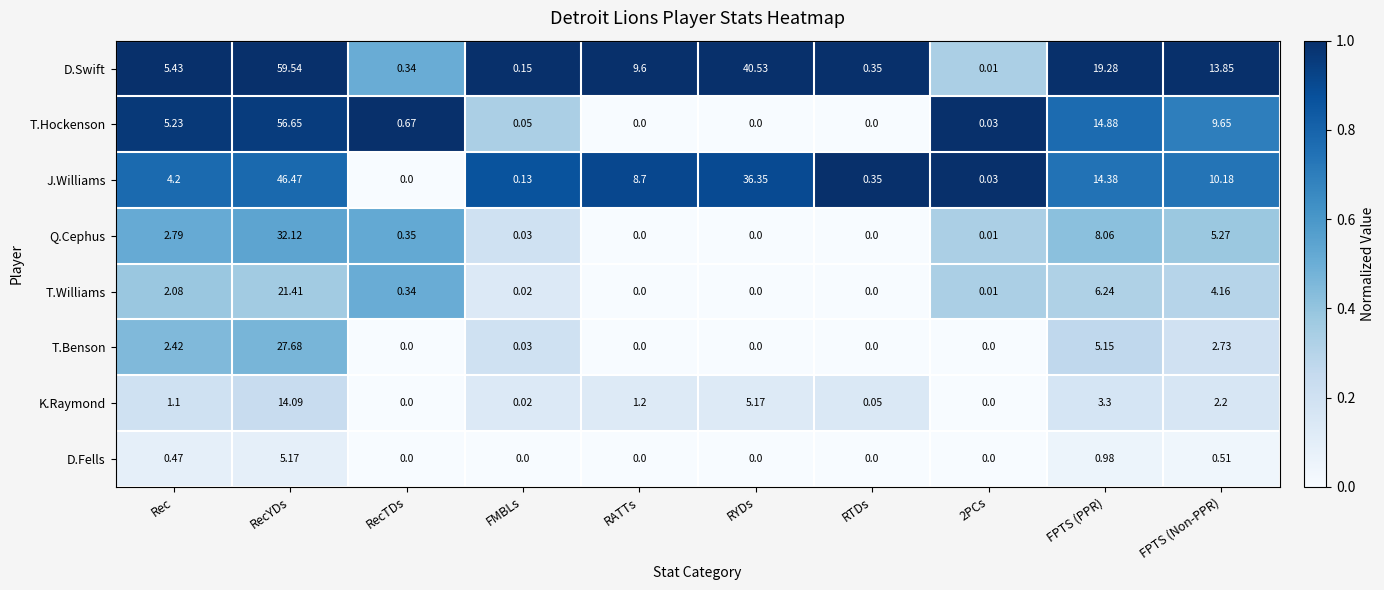

Where is T.Hockenson nearest to the value 28?

FPTS (PPR)